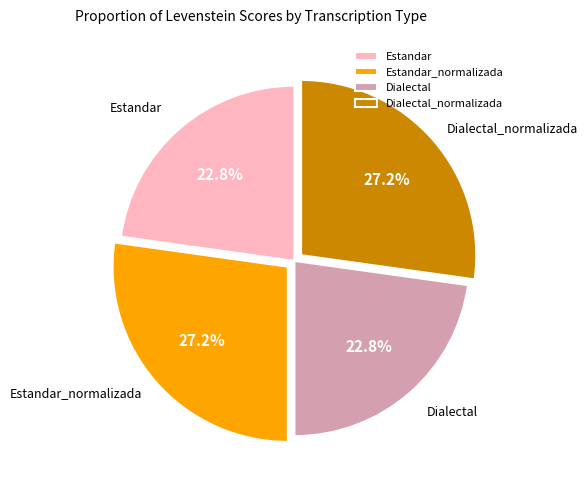

To the nearest percent, what is the difference between the largest and smallest slice percentages?

4%